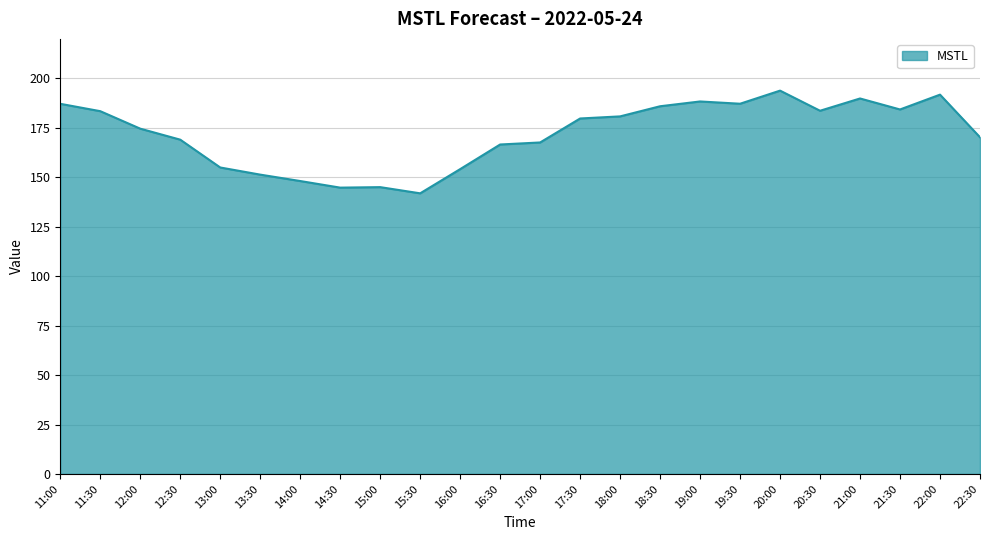

Between 12:00 and 17:00, which is larger?

12:00